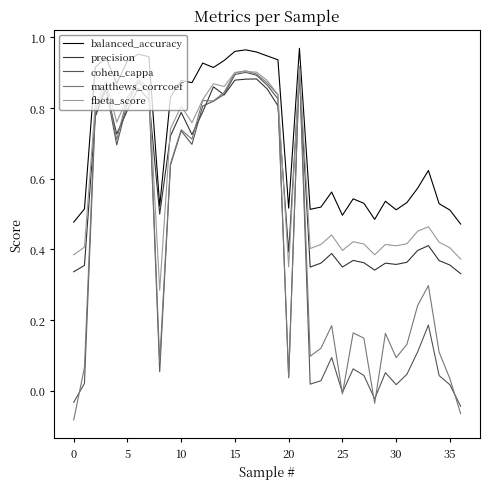

True or false: cohen_cappa and balanced_accuracy cross at least once.

False